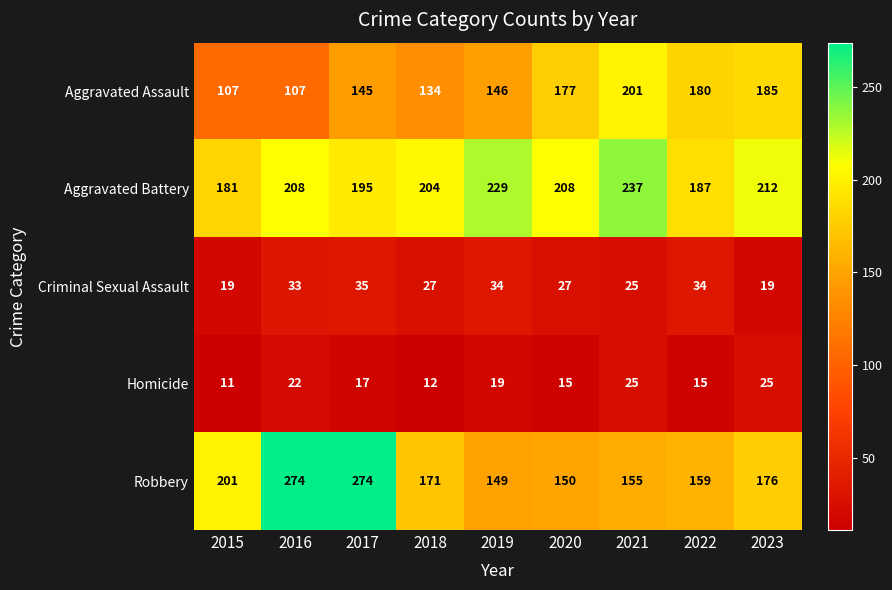

The Aggravated Battery series shows 277 at 2018. True or false?

False